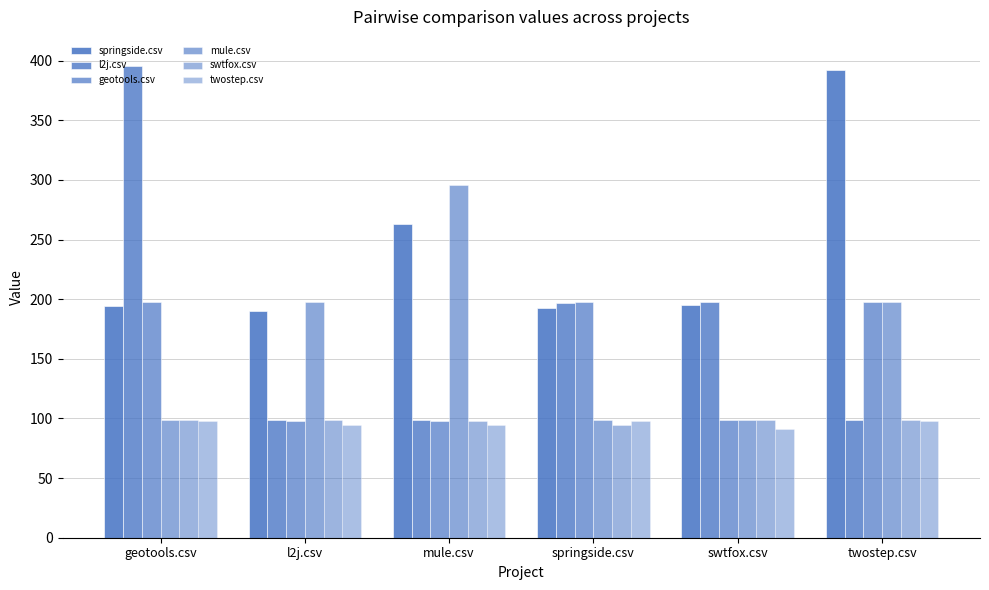

List the series in order of their peak value, lowest first.

twostep.csv, swtfox.csv, geotools.csv, mule.csv, springside.csv, l2j.csv